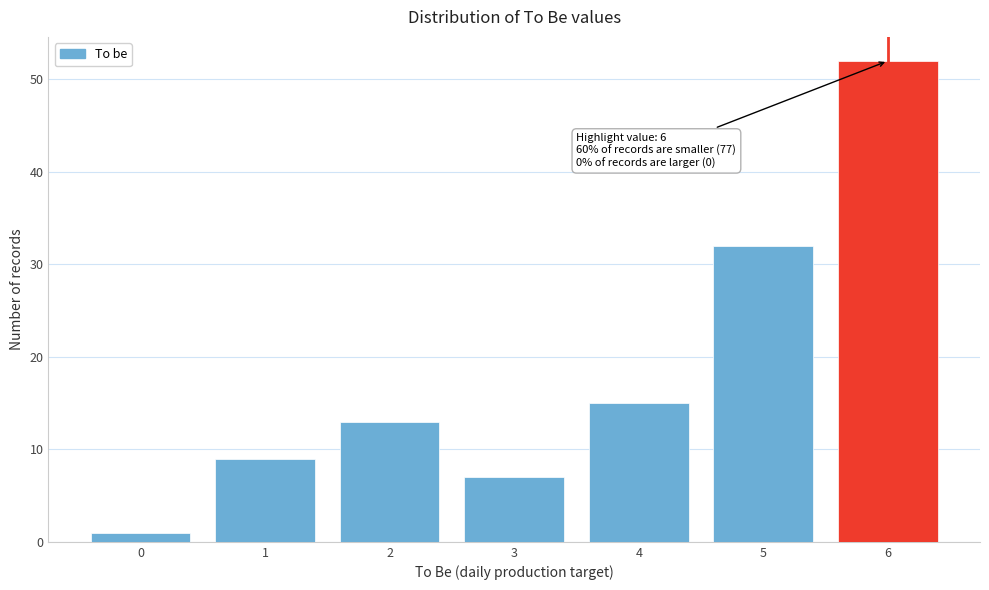

Reading left to right, extract all data points from this chart.

0=1	1=9	2=13	3=7	4=15	5=32	6=52